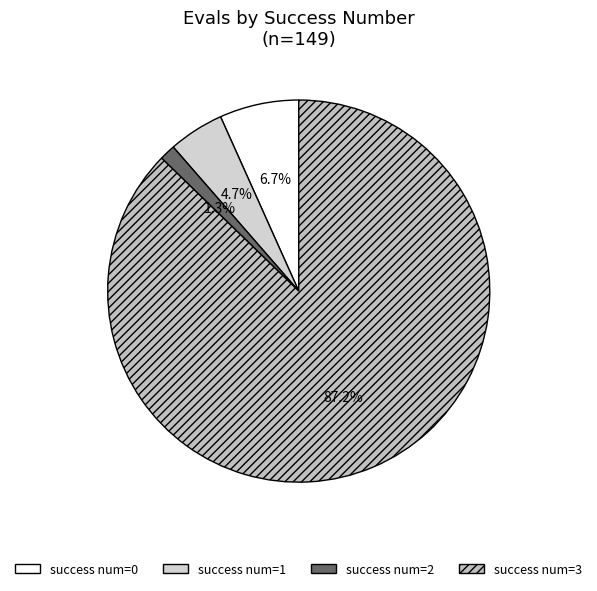

Which category has the biggest portion of the pie?

success num=3